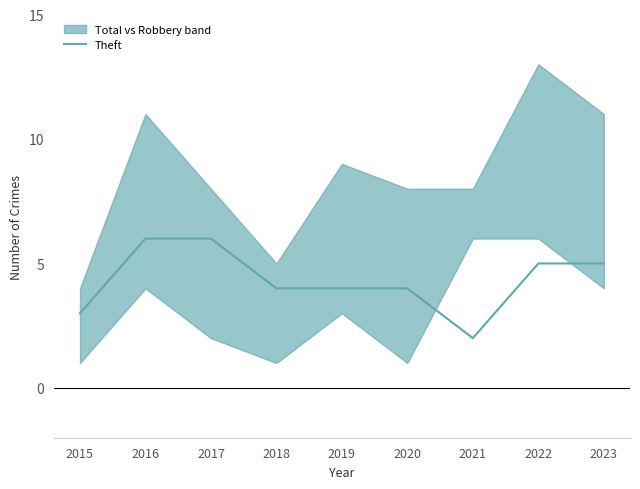

Is it true that the value at 2016 is 8?

False